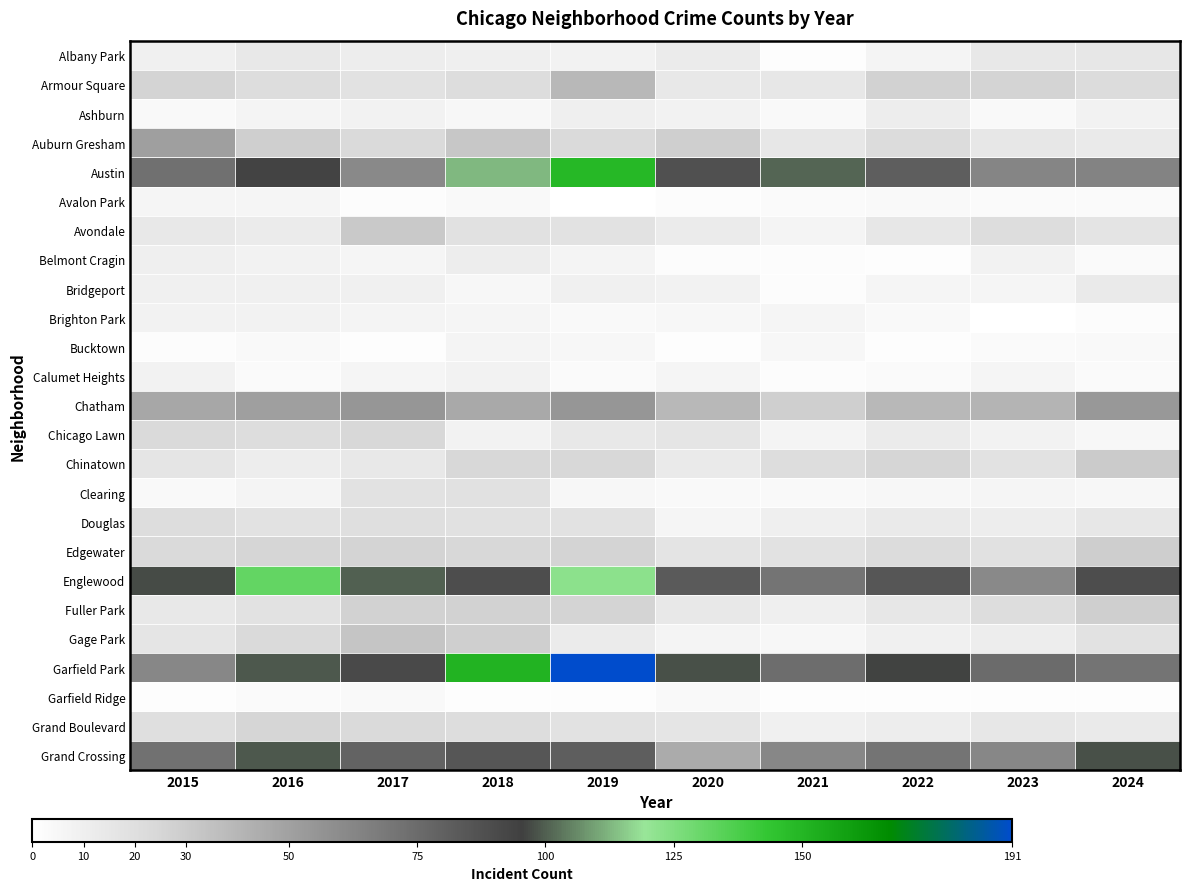

Reading left to right, transcribe all the data shown in this chart.

Albany Park: 2015=9	2016=14	2017=11	2018=10	2019=8	2020=12	2021=1	2022=7	2023=14	2024=15
Armour Square: 2015=26	2016=21	2017=18	2018=21	2019=39	2020=14	2021=15	2022=27	2023=26	2024=22
Ashburn: 2015=4	2016=7	2017=8	2018=5	2019=10	2020=8	2021=4	2022=11	2023=4	2024=8
Auburn Gresham: 2015=51	2016=28	2017=23	2018=32	2019=23	2020=28	2021=15	2022=22	2023=15	2024=13
Austin: 2015=73	2016=94	2017=61	2018=113	2019=149	2020=88	2021=101	2022=81	2023=63	2024=64
Avalon Park: 2015=6	2016=6	2017=2	2018=4	2019=0	2020=2	2021=3	2022=4	2023=3	2024=3
Avondale: 2015=14	2016=12	2017=31	2018=19	2019=18	2020=12	2021=7	2022=15	2023=21	2024=17
Belmont Cragin: 2015=10	2016=8	2017=6	2018=11	2019=7	2020=2	2021=2	2022=1	2023=8	2024=3
Bridgeport: 2015=9	2016=9	2017=9	2018=5	2019=9	2020=8	2021=2	2022=6	2023=6	2024=13
Brighton Park: 2015=8	2016=8	2017=7	2018=6	2019=4	2020=5	2021=6	2022=4	2023=0	2024=2
Bucktown: 2015=2	2016=4	2017=1	2018=7	2019=5	2020=1	2021=5	2022=1	2023=3	2024=4
Calumet Heights: 2015=8	2016=3	2017=6	2018=8	2019=3	2020=6	2021=2	2022=3	2023=6	2024=3
Chatham: 2015=47	2016=51	2017=55	2018=46	2019=55	2020=39	2021=28	2022=39	2023=41	2024=54
Chicago Lawn: 2015=23	2016=21	2017=24	2018=8	2019=14	2020=16	2021=7	2022=12	2023=8	2024=5
Chinatown: 2015=16	2016=11	2017=14	2018=24	2019=24	2020=13	2021=21	2022=25	2023=18	2024=30
Clearing: 2015=4	2016=7	2017=18	2018=19	2019=5	2020=4	2021=4	2022=5	2023=6	2024=5
Douglas: 2015=21	2016=18	2017=20	2018=19	2019=18	2020=6	2021=10	2022=13	2023=11	2024=15
Edgewater: 2015=23	2016=25	2017=26	2018=24	2019=26	2020=17	2021=18	2022=22	2023=19	2024=29
Englewood: 2015=97	2016=132	2017=100	2018=89	2019=122	2020=83	2021=71	2022=85	2023=61	2024=89
Fuller Park: 2015=14	2016=18	2017=27	2018=27	2019=26	2020=14	2021=10	2022=15	2023=21	2024=28
Gage Park: 2015=16	2016=23	2017=33	2018=28	2019=12	2020=7	2021=5	2022=9	2023=11	2024=18
Garfield Park: 2015=62	2016=99	2017=91	2018=151	2019=191	2020=98	2021=74	2022=96	2023=75	2024=71
Garfield Ridge: 2015=1	2016=3	2017=4	2018=1	2019=1	2020=4	2021=1	2022=1	2023=1	2024=1
Grand Boulevard: 2015=20	2016=25	2017=23	2018=21	2019=18	2020=16	2021=9	2022=11	2023=15	2024=13
Grand Crossing: 2015=72	2016=99	2017=79	2018=85	2019=81	2020=45	2021=62	2022=71	2023=62	2024=98